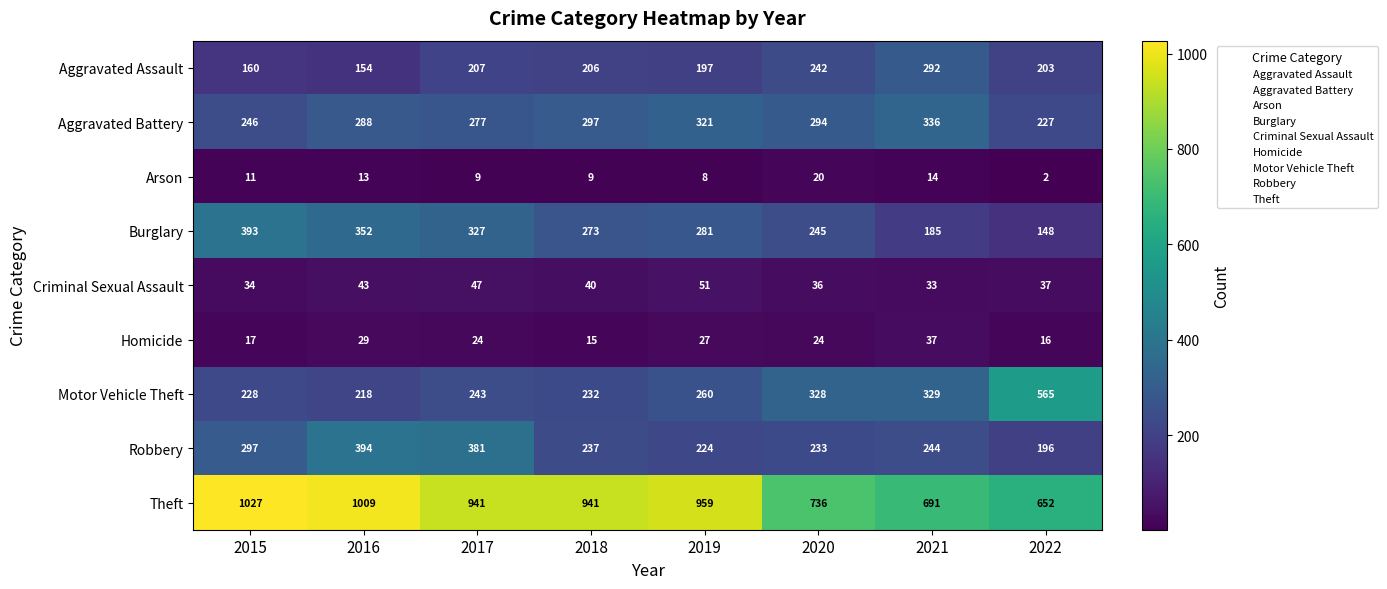

Count the Burglary values in the range 245 to 352.

5